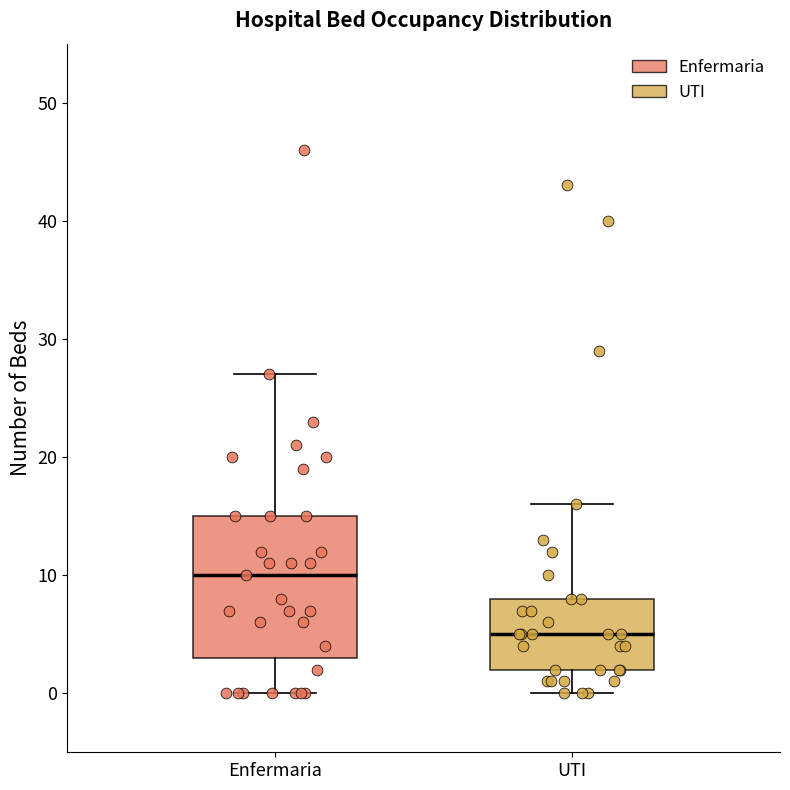

Which box is the tallest, from its lower edge to its upper edge?

Enfermaria